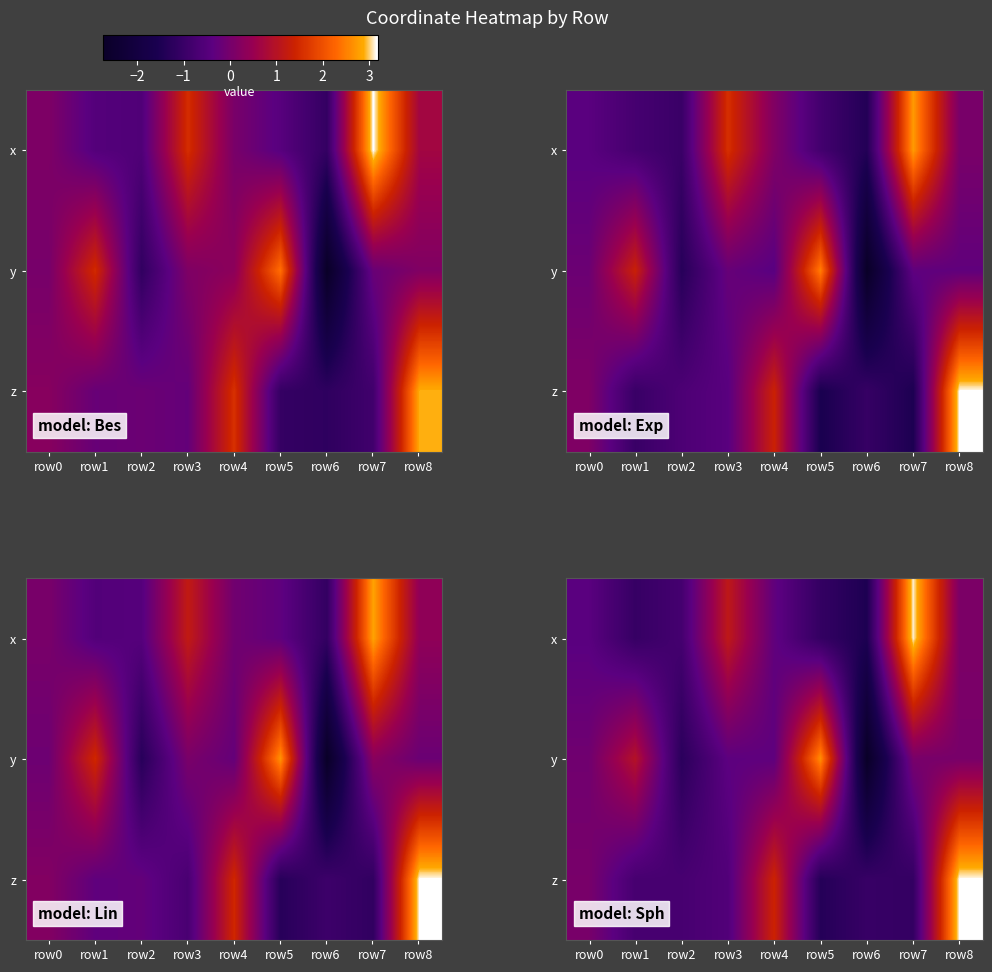

What is the difference between the row_2 values at row4 and row8?

1.7